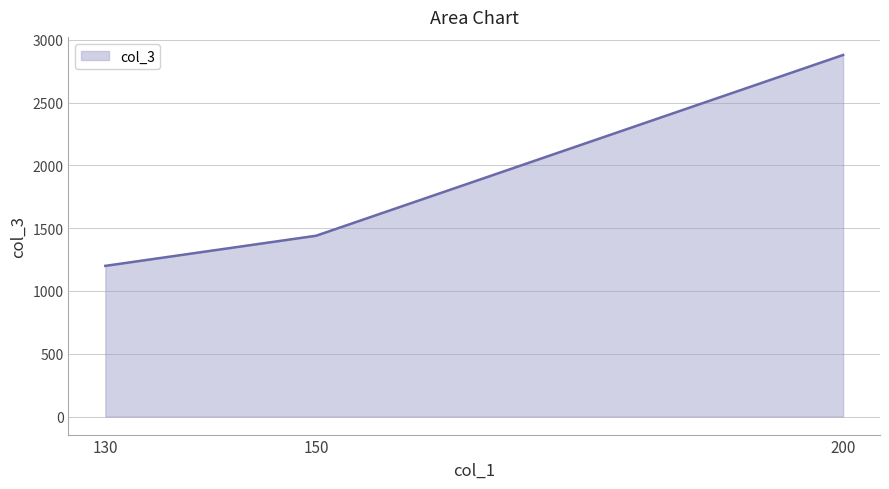

What is the average value?

1840